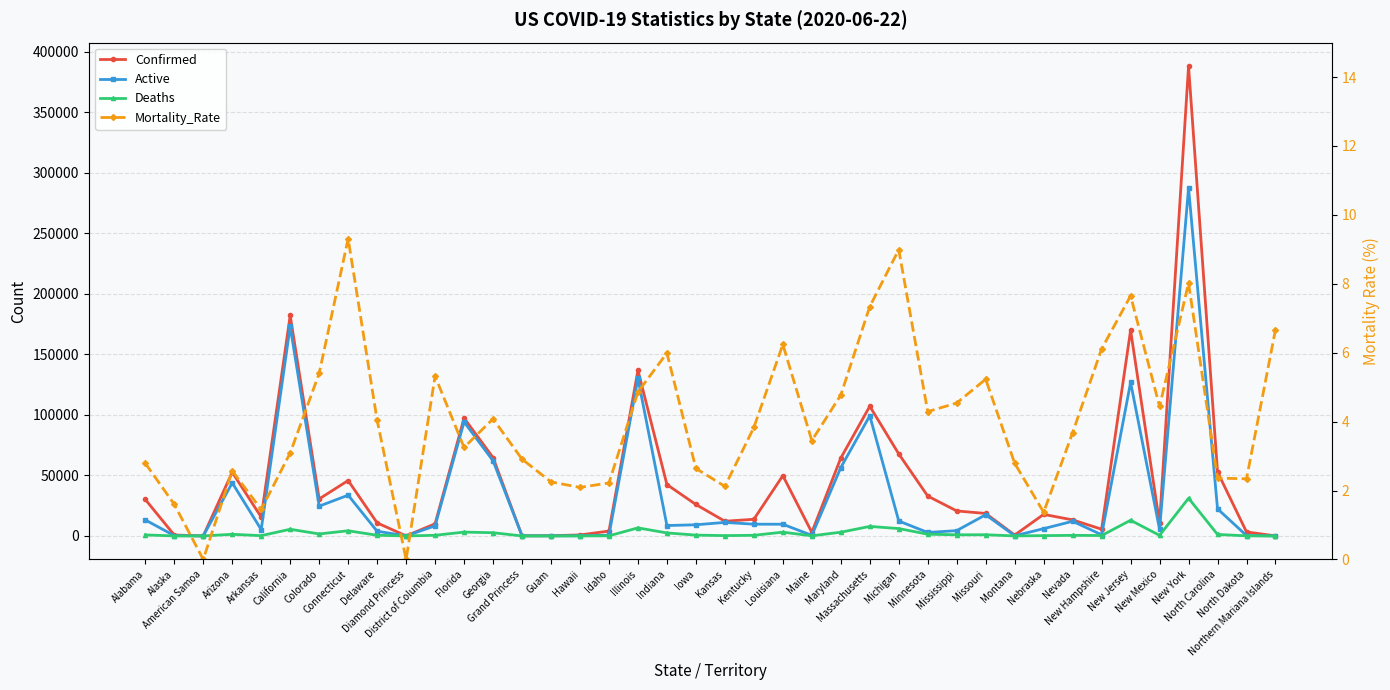

Which label corresponds to the largest value in the chart?

New York